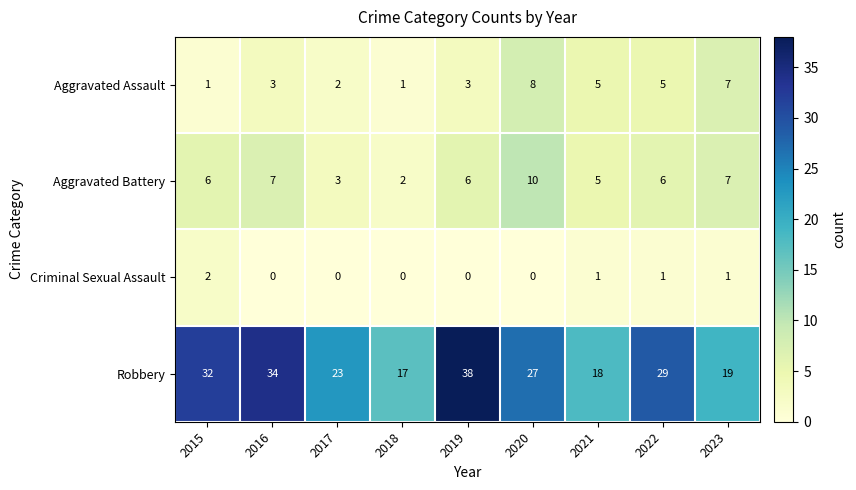

The value of Aggravated Assault at 2019 is 3. True or false?

True